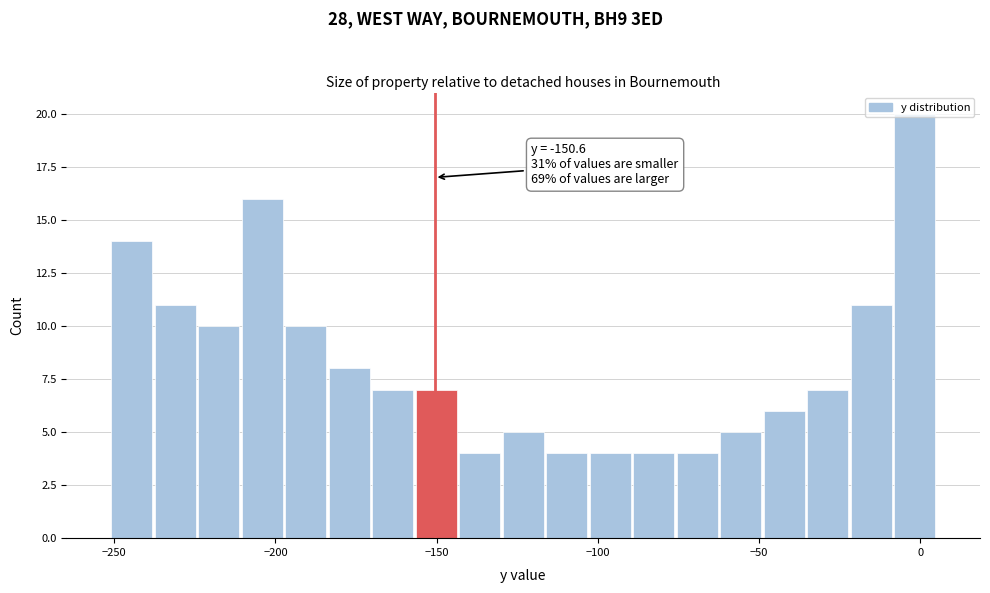

Around what value on the x-axis is the tallest bar? Give the approximate position of its centre, as read against the axis.

0